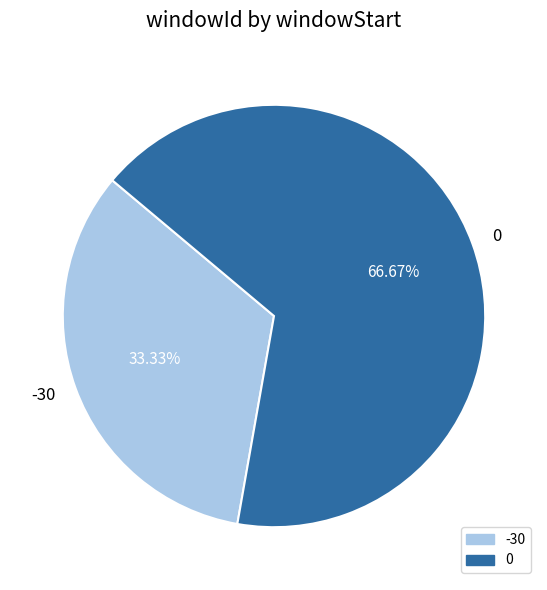

True or false: 0 accounts for 80% of the total.

False